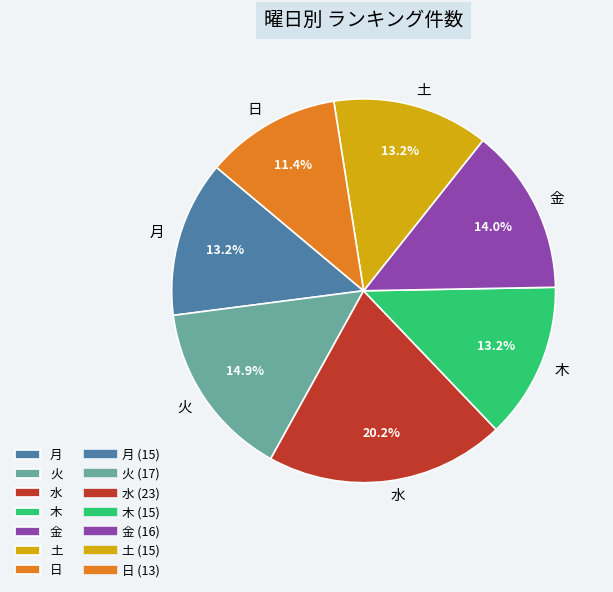

Which slice is the largest?

水